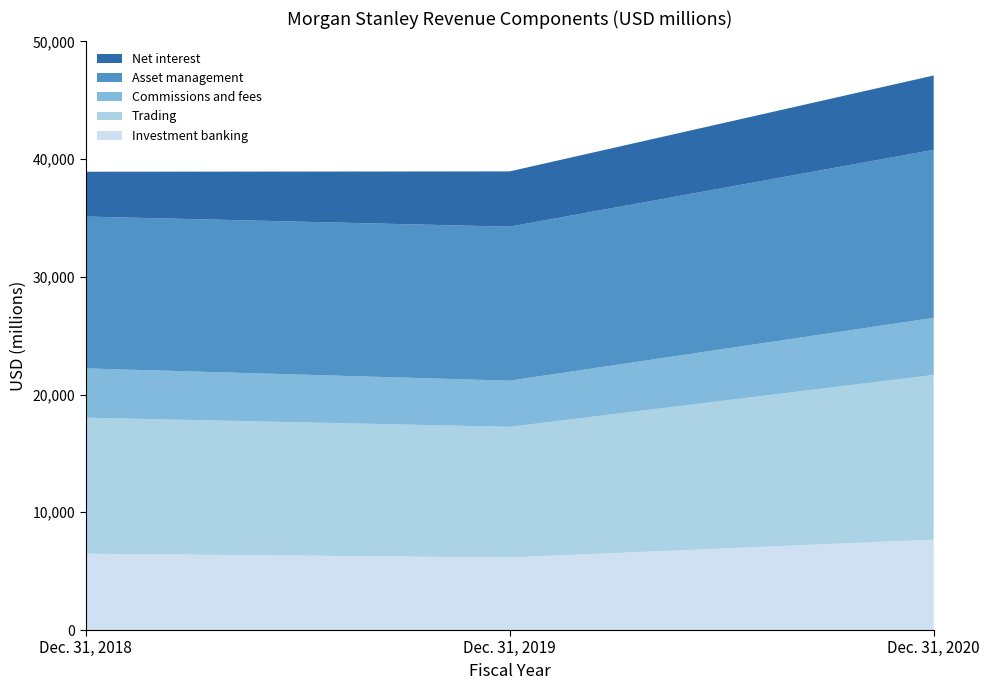

Reading right to left, extract all data points from this chart.

Investment banking: Dec. 31, 2020=7674	Dec. 31, 2019=6163	Dec. 31, 2018=6482
Trading: Dec. 31, 2020=13992	Dec. 31, 2019=11095	Dec. 31, 2018=11551
Commissions and fees: Dec. 31, 2020=4851	Dec. 31, 2019=3919	Dec. 31, 2018=4190
Asset management: Dec. 31, 2020=14272	Dec. 31, 2019=13083	Dec. 31, 2018=12898
Net interest: Dec. 31, 2020=6313	Dec. 31, 2019=4694	Dec. 31, 2018=3806